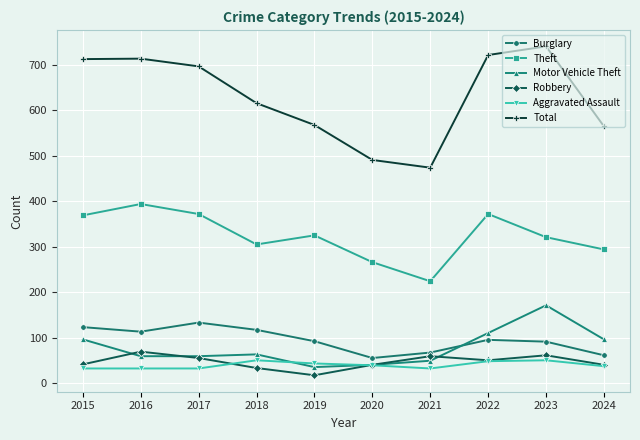

True or false: Burglary and Theft cross at least once.

False